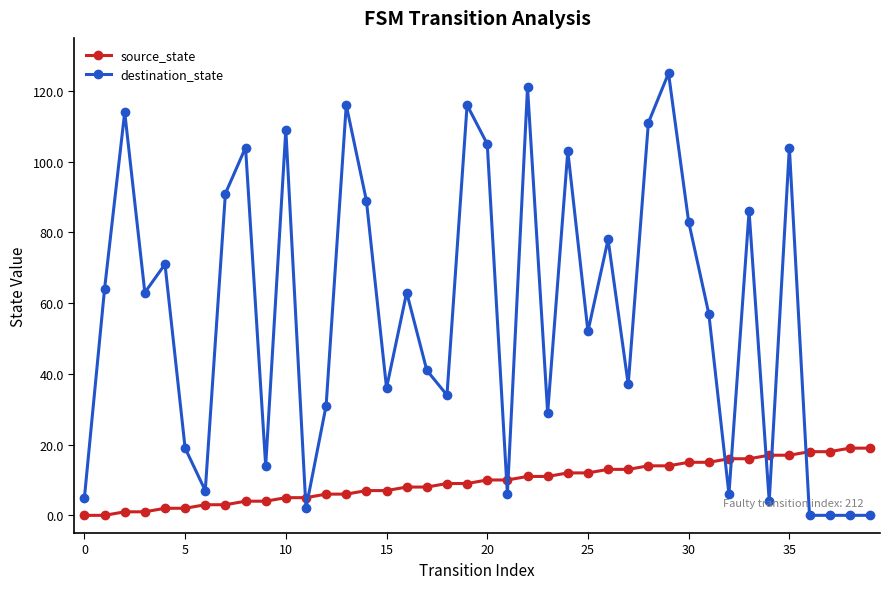

Which series has the largest range (max minus min)?

destination_state